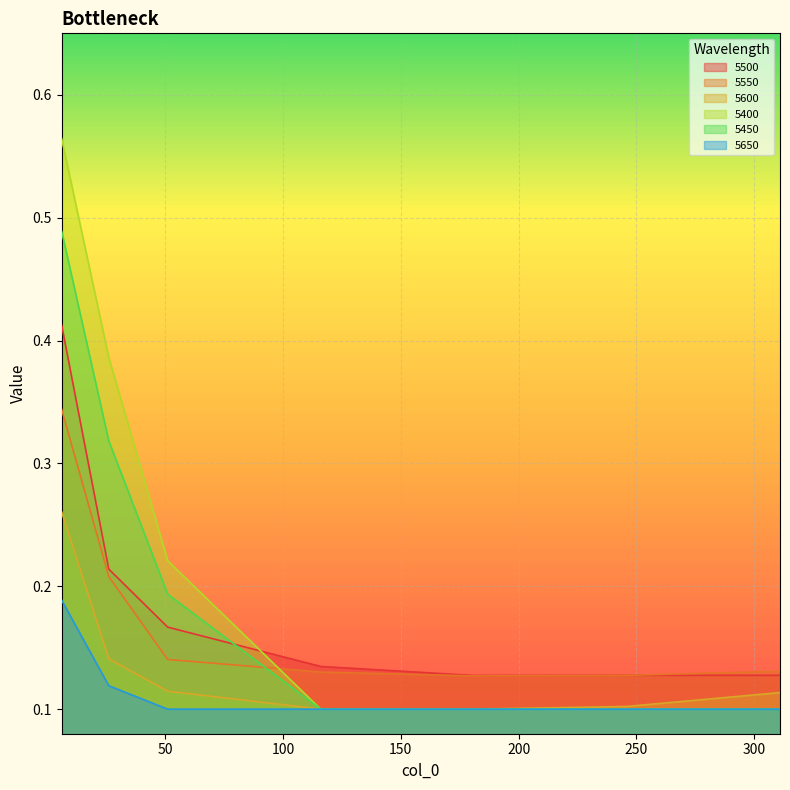

What is the difference between the highest and lowest values at 26?

0.3